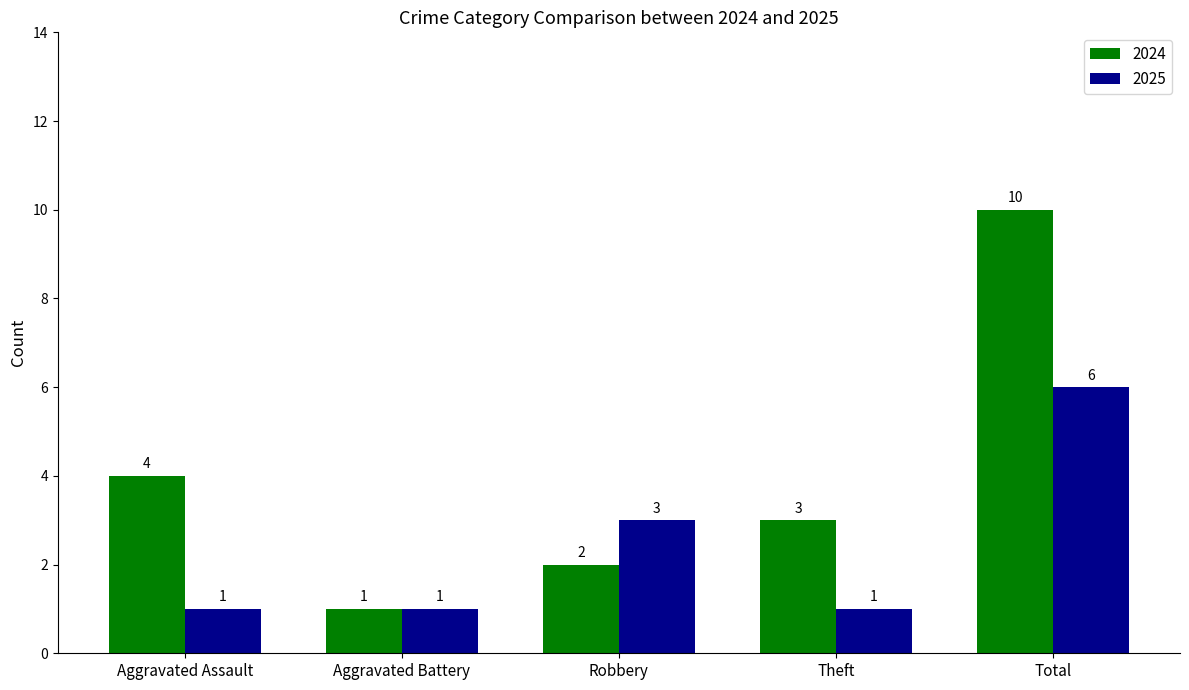

Reading right to left, transcribe all the data shown in this chart.

2024: Total=10	Theft=3	Robbery=2	Aggravated Battery=1	Aggravated Assault=4
2025: Total=6	Theft=1	Robbery=3	Aggravated Battery=1	Aggravated Assault=1